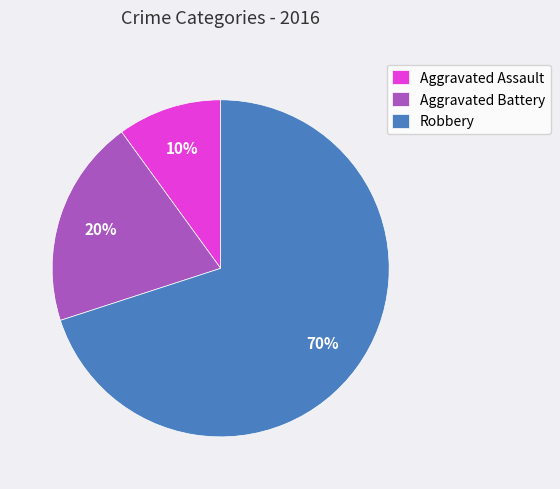

To the nearest percent, what is the difference between the Aggravated Battery and Aggravated Assault slice percentages?

10%